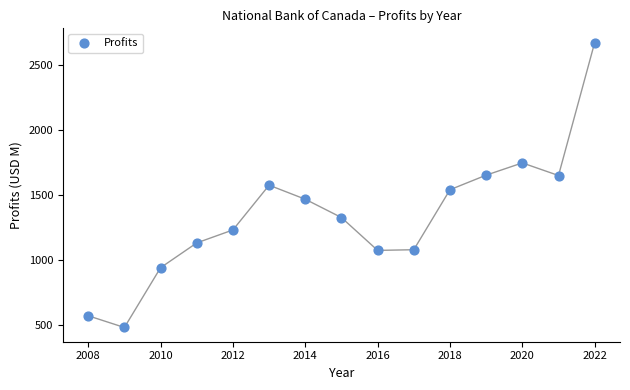

What is the range of X values (max minus min)?

14.0